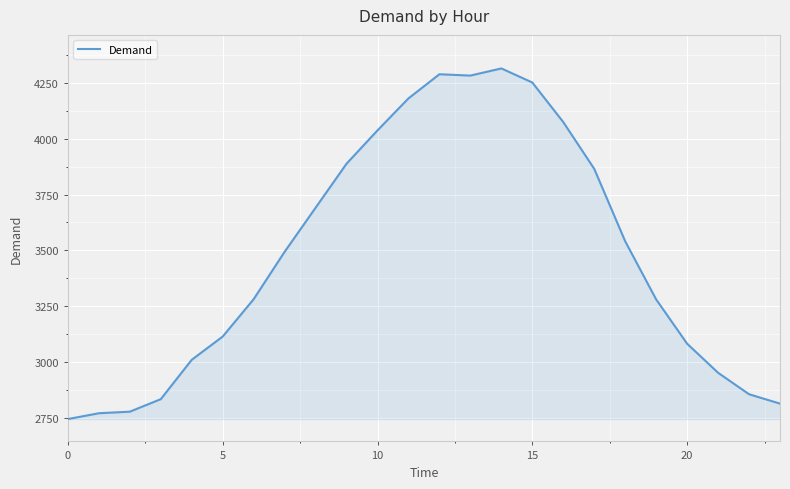

What is the difference between the maximum and minimum values?

1568